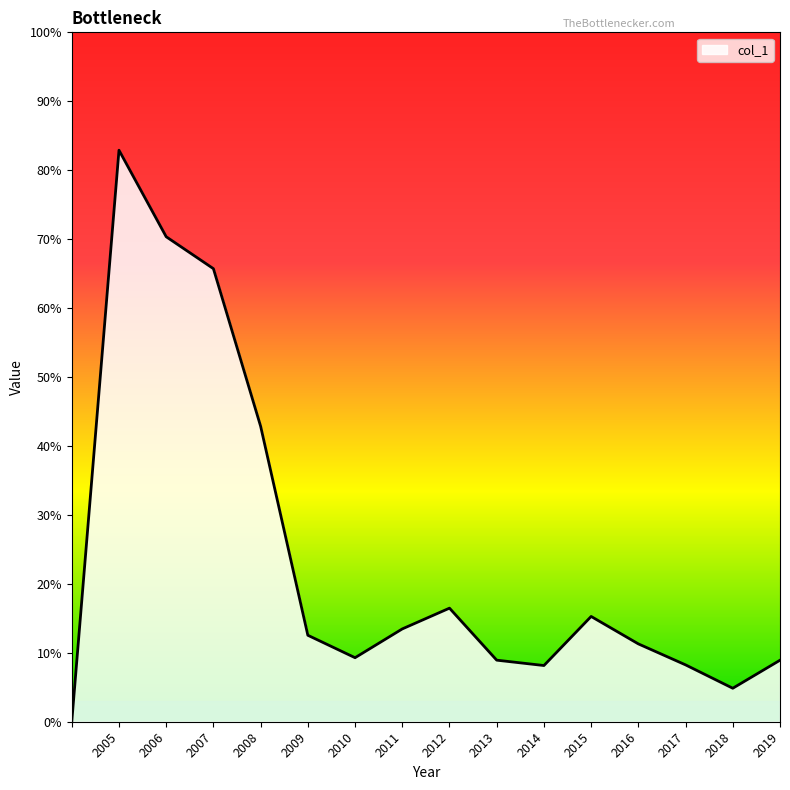

Does the chart display data point markers on the line(s)?

No